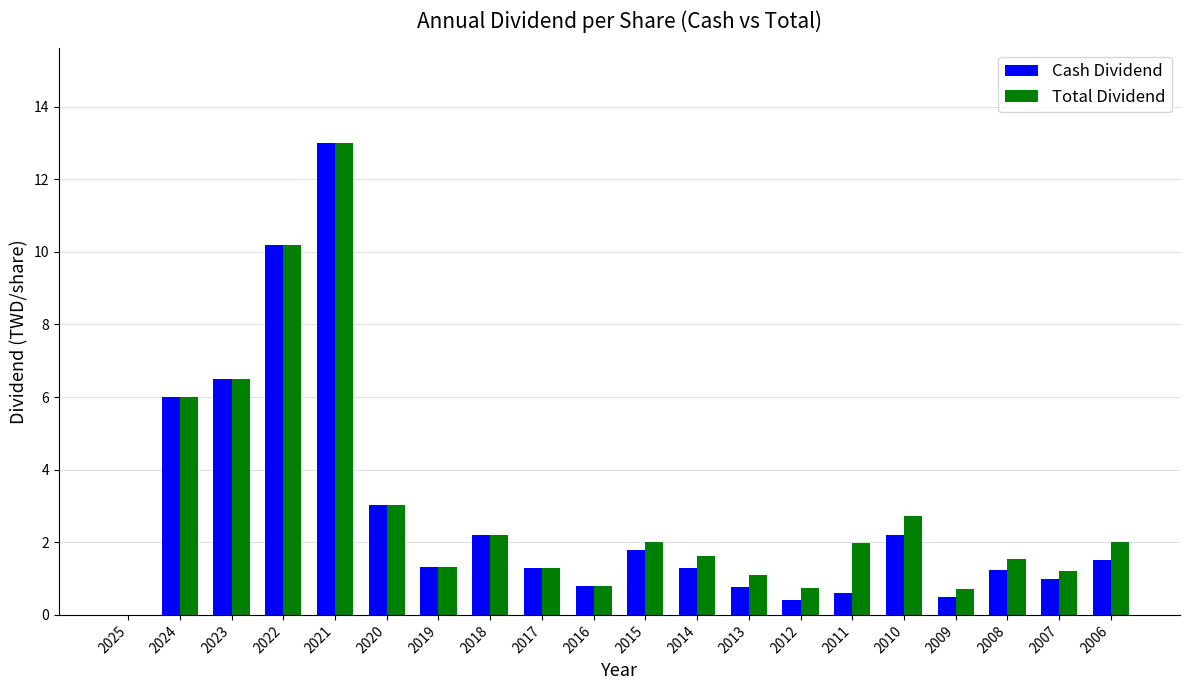

What is the sum of the Total Dividend values at 2012 and 2019?

2.1